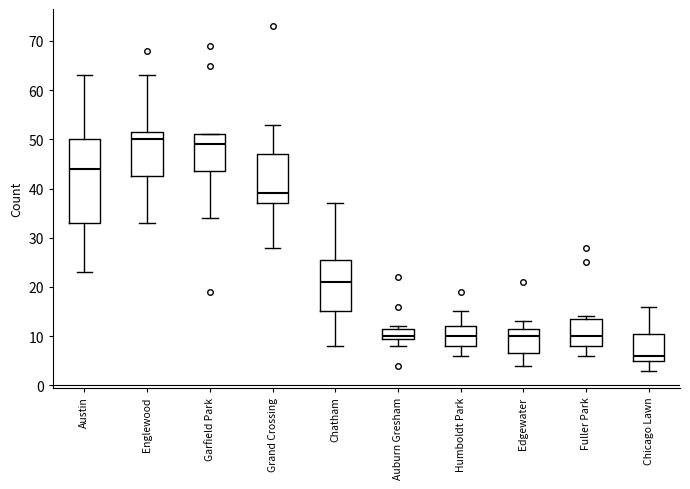

Which box's median line is the highest?

Englewood